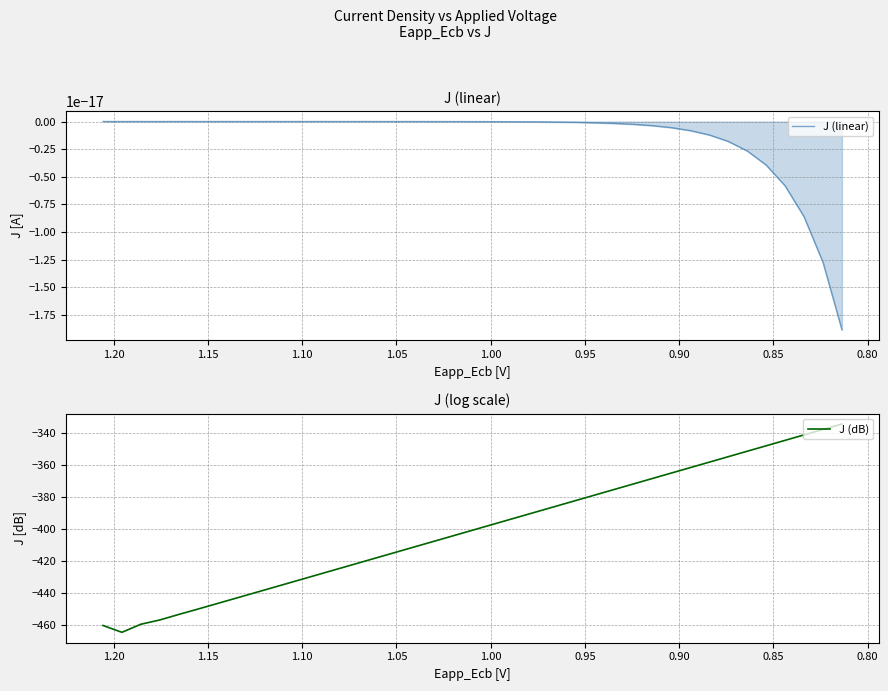

True or false: J (dB) and J (linear) cross at least once.

False